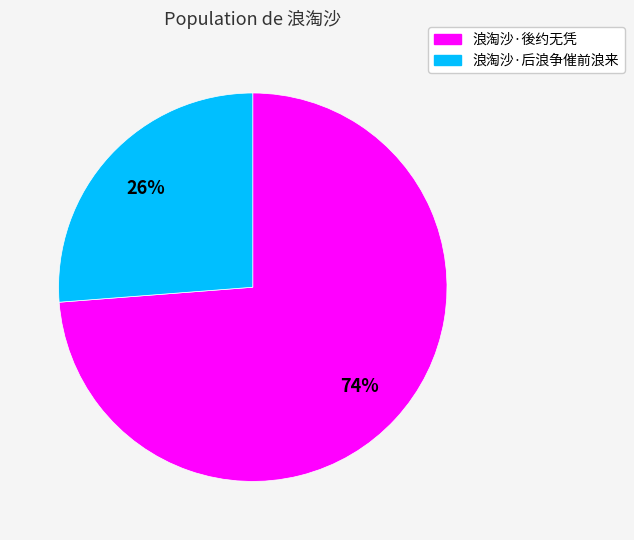

To the nearest percent, what is the difference between the largest and smallest slice percentages?

48%